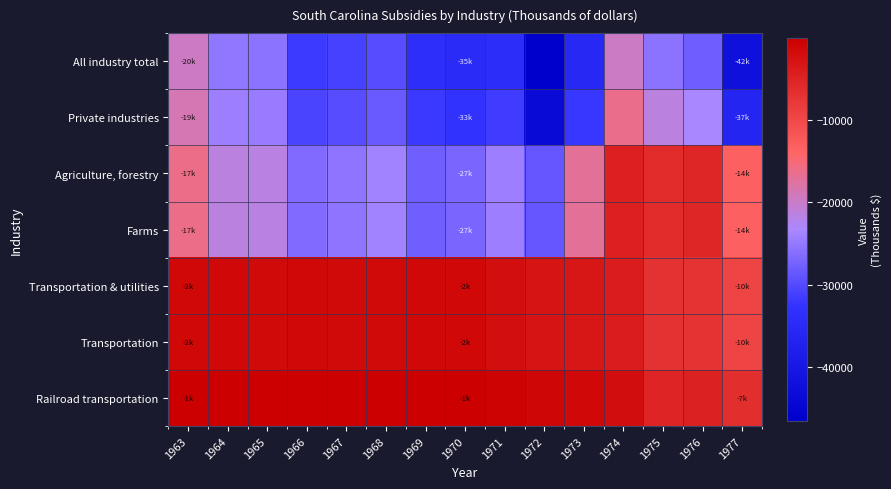

Reading left to right, list all the values displayed in this chart.

All industry total: 1963=-19556	1964=-25135	1965=-25645	1966=-31780	1967=-31031	1968=-29778	1969=-33655	1970=-34630	1971=-34022	1972=-46540	1973=-35284	1974=-19842	1975=-25655	1976=-27954	1977=-41861
Private industries: 1963=-18696	1964=-24228	1965=-24638	1966=-30651	1967=-29703	1968=-28270	1969=-31922	1970=-32561	1971=-31634	1972=-43676	1973=-32145	1974=-16225	1975=-21481	1976=-23349	1977=-36293
Agriculture, forestry: 1963=-16205	1964=-21371	1965=-21650	1966=-26517	1967=-25456	1968=-24022	1969=-27708	1970=-26967	1971=-24355	1972=-28634	1973=-17126	1974=-4533	1975=-6124	1976=-5498	1977=-13151
Farms: 1963=-16205	1964=-21371	1965=-21650	1966=-26517	1967=-25456	1968=-24022	1969=-27708	1970=-26967	1971=-24355	1972=-28634	1973=-17126	1974=-4533	1975=-6124	1976=-5498	1977=-13151
Transportation & utilities: 1963=-1258	1964=-1309	1965=-1376	1966=-1236	1967=-1341	1968=-1381	1969=-1247	1970=-1266	1971=-2188	1972=-2831	1973=-3186	1974=-3937	1975=-6954	1976=-7119	1977=-9421
Transportation: 1963=-1258	1964=-1309	1965=-1376	1966=-1236	1967=-1341	1968=-1381	1969=-1247	1970=-1266	1971=-2188	1972=-2831	1973=-3186	1974=-3937	1975=-6954	1976=-7119	1977=-9421
Railroad transportation: 1963=-72	1964=-60	1965=-108	1966=-144	1967=-156	1968=-162	1969=-150	1970=-144	1971=-451	1972=-1095	1973=-1216	1974=-1926	1975=-5043	1976=-4640	1977=-6590